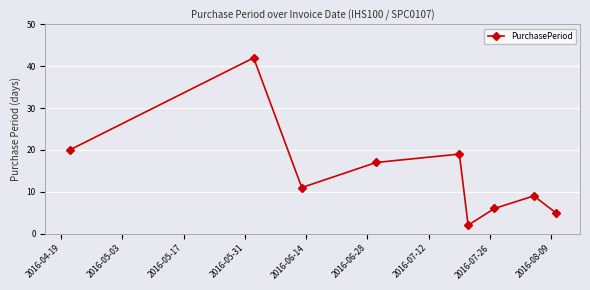

How many series are shown in this chart?

1